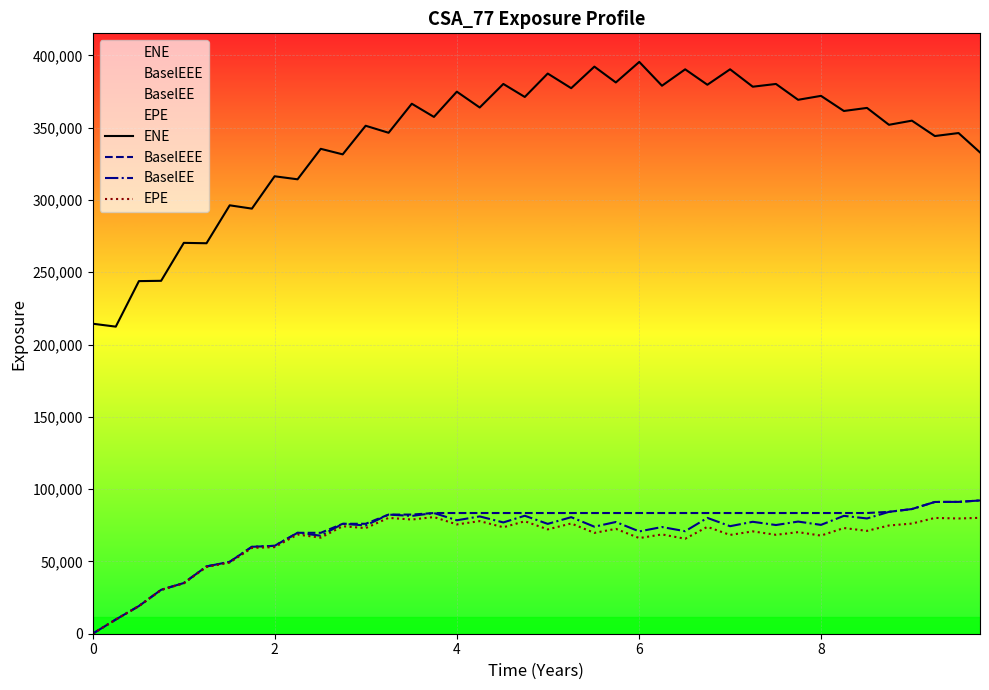

Which series has the largest range (max minus min)?

ENE